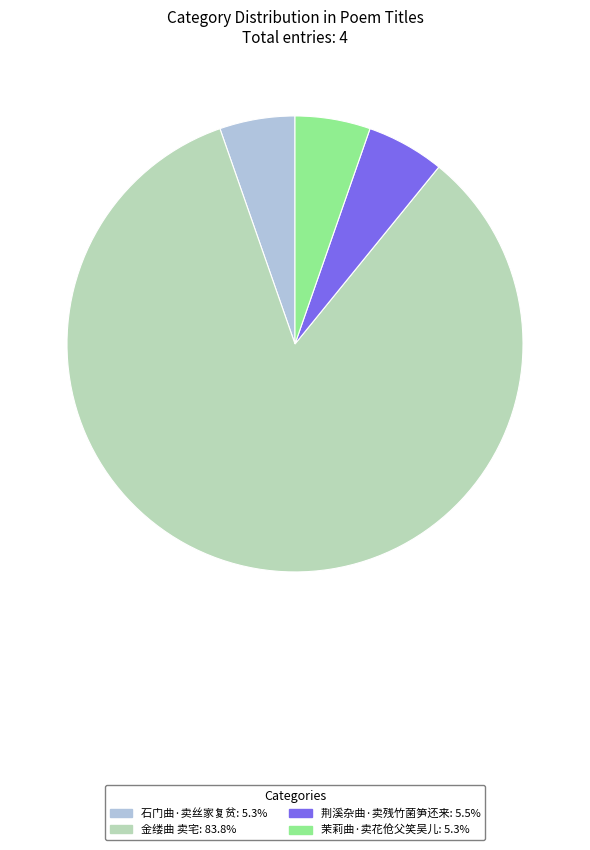

Combined, do 荆溪杂曲·卖残竹菌笋还来: 5.5% and 金缕曲 卖宅: 83.8% account for over 50%?

Yes